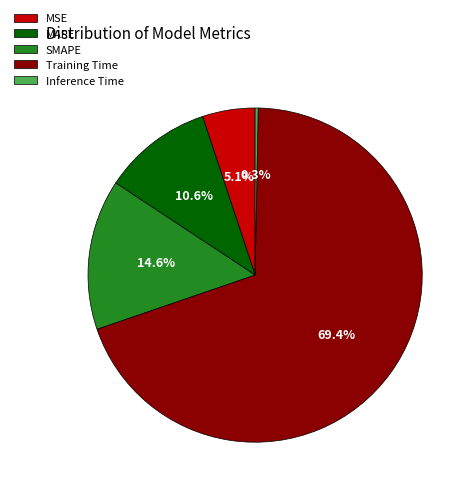

Is there any slice that represents more than half of the pie?

Yes